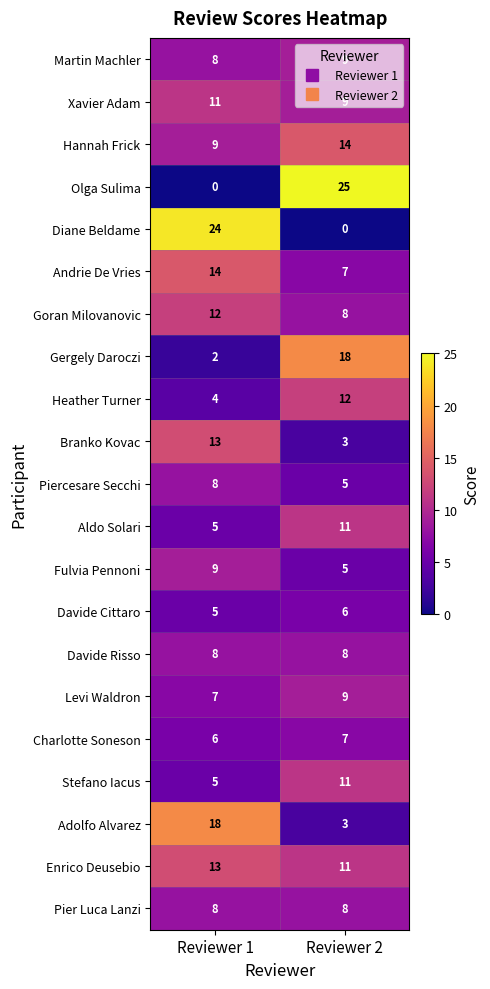

Is it true that Xavier Adam equals 9 at Reviewer 2?

True